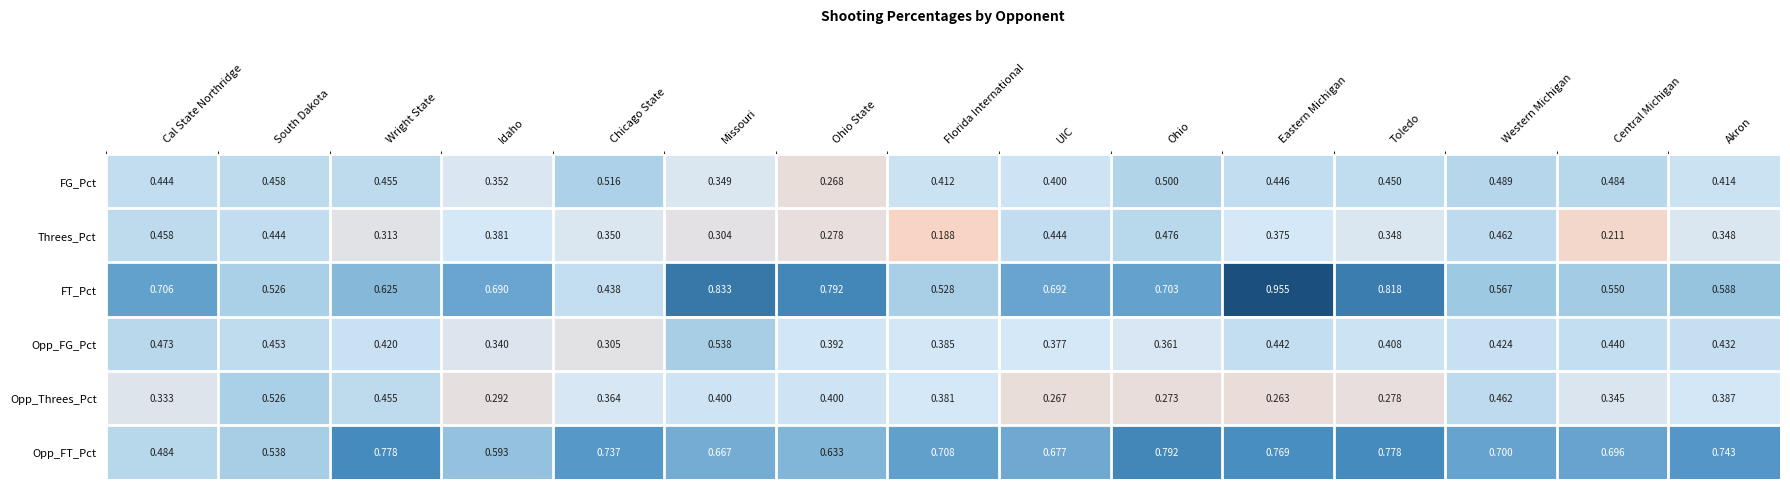

Which series has the widest spread of values?

FT_Pct